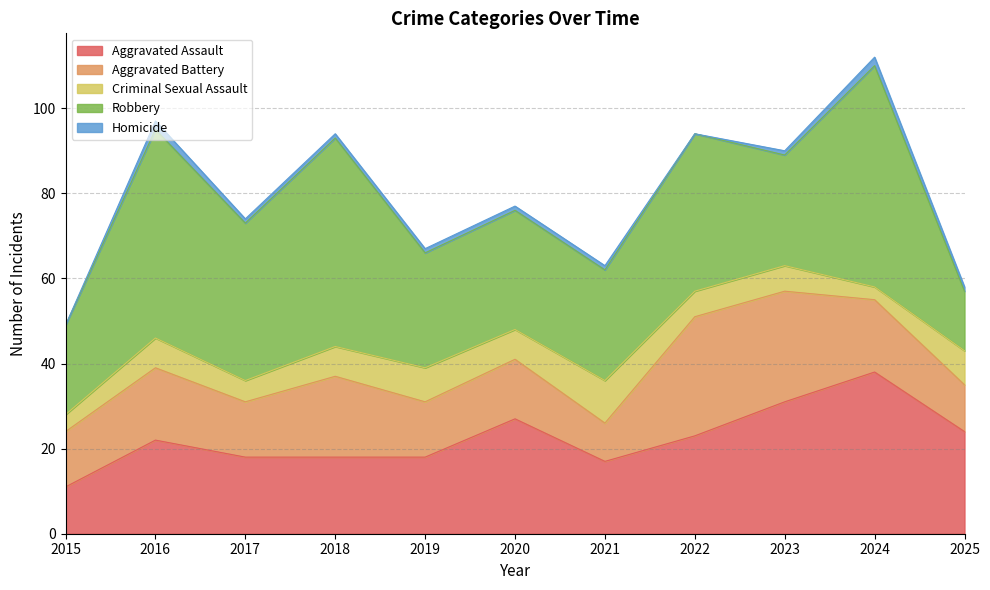

How many data points does each series have?

11